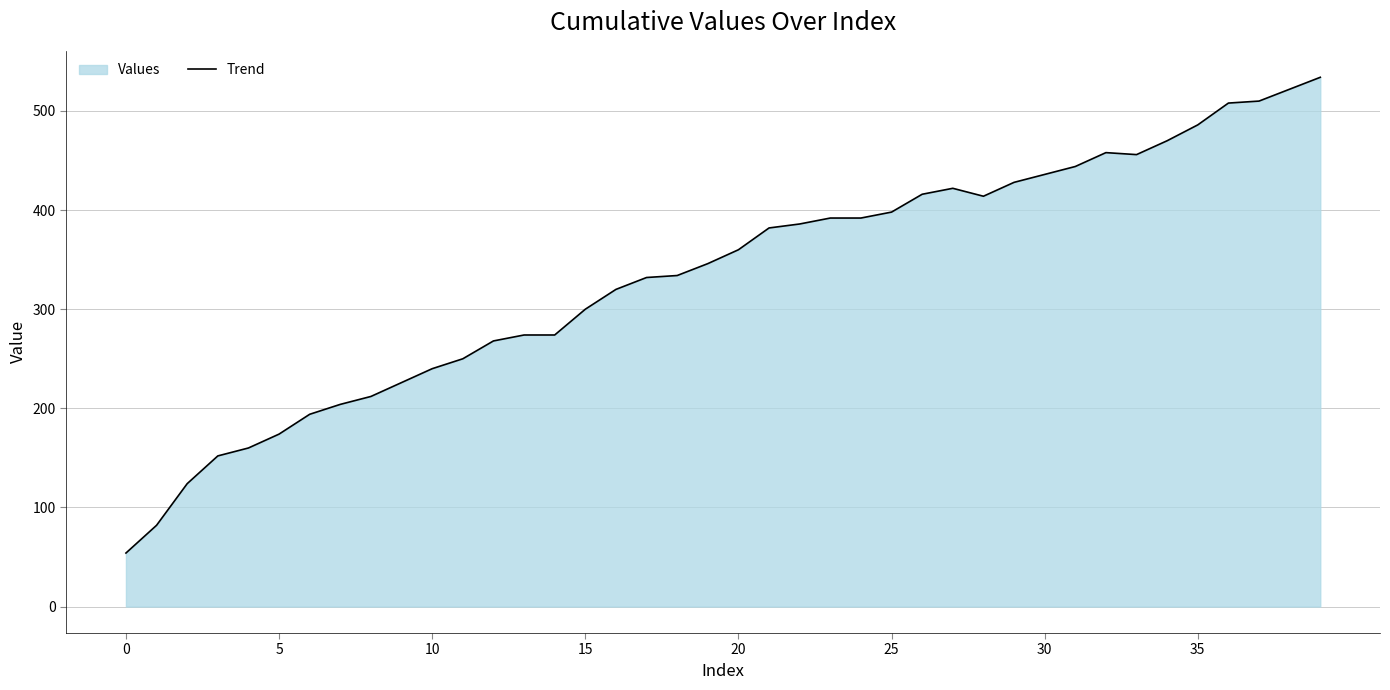

The value at 9 is 226. True or false?

True